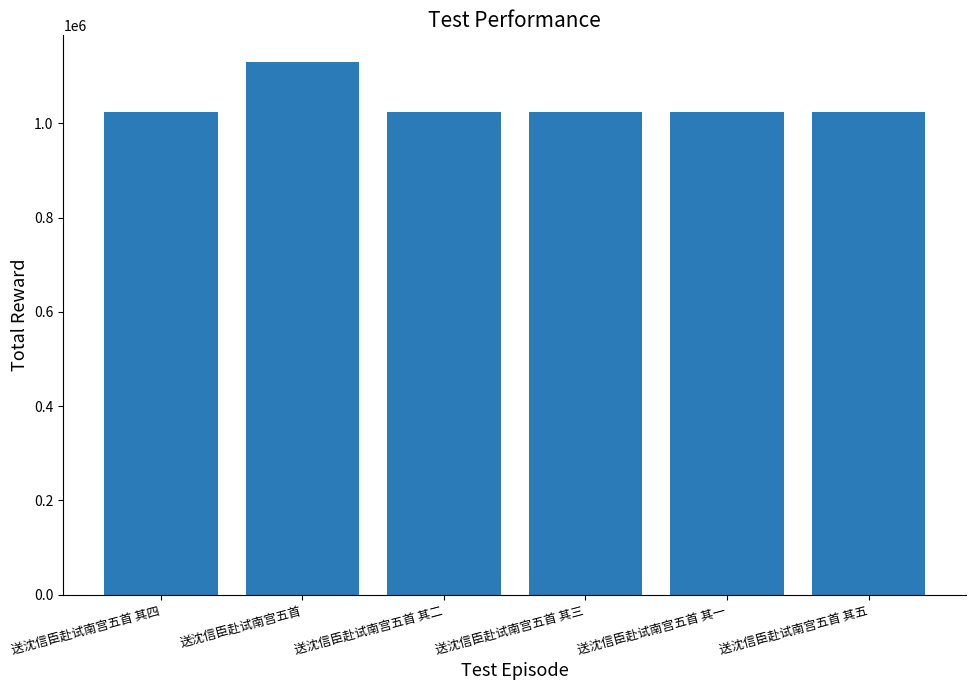

What is the sum of the values at 送沈信臣赴试南宫五首 其三 and 送沈信臣赴试南宫五首 其一?

2050528